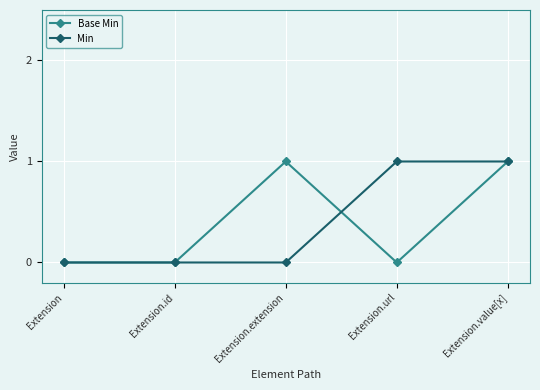

Is it true that Base Min equals -1 at Extension?

False